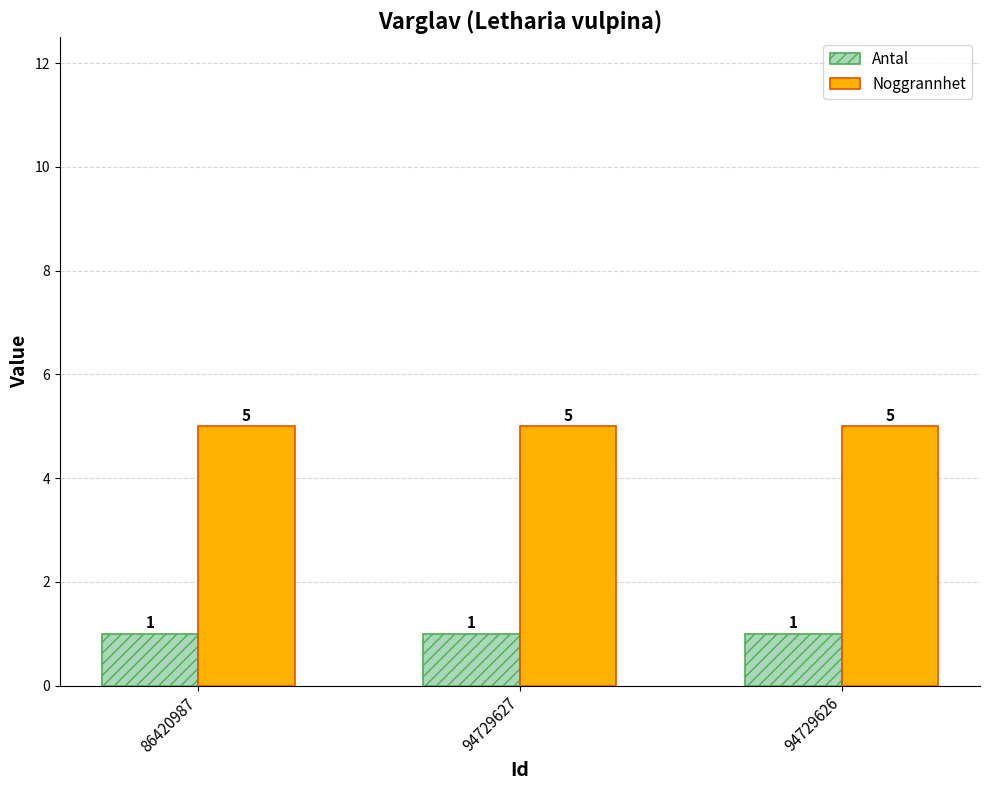

At how many categories does at least one series exceed 3?

3